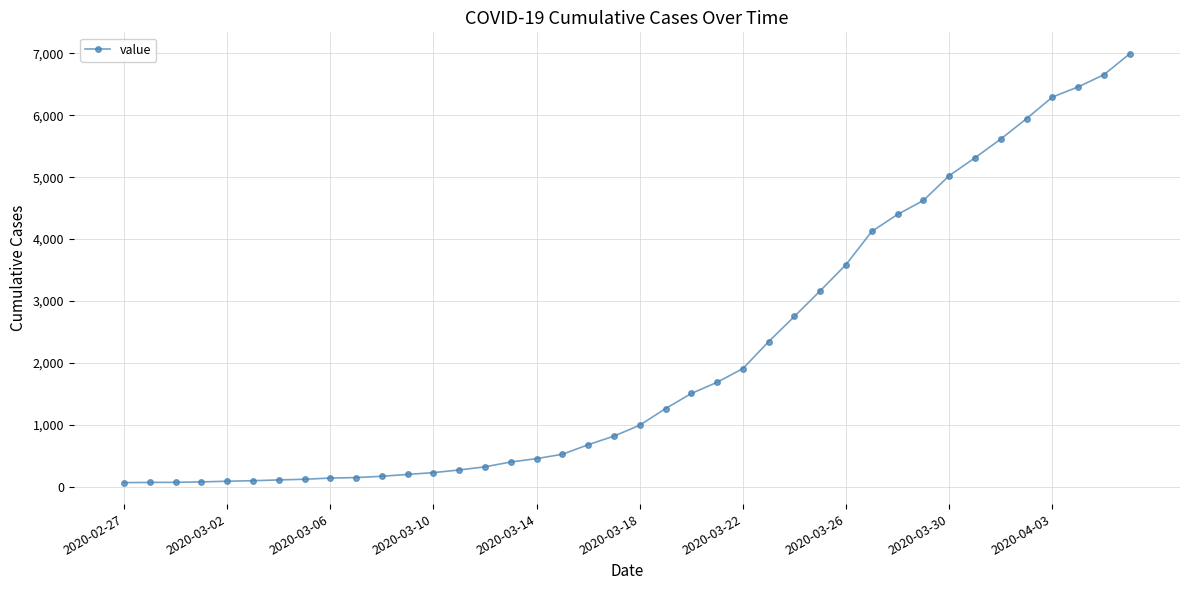

What is the difference between the second highest and second lowest values?

6589